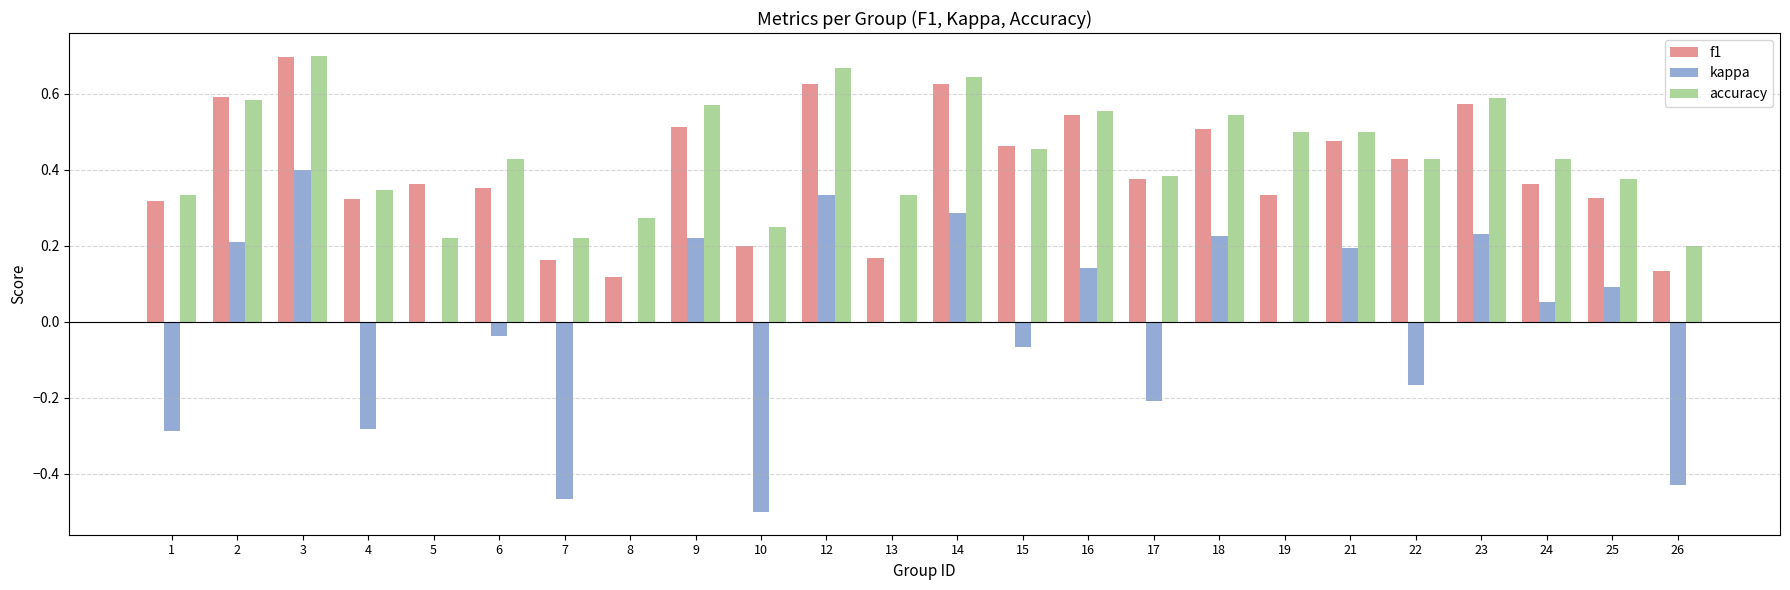

Which series has the widest spread of values?

kappa